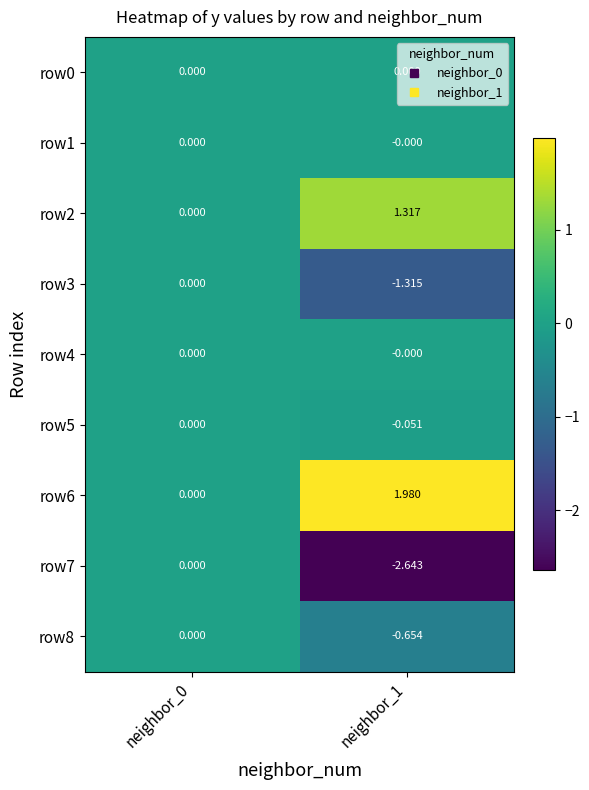

Count the number of categories in the chart.

2